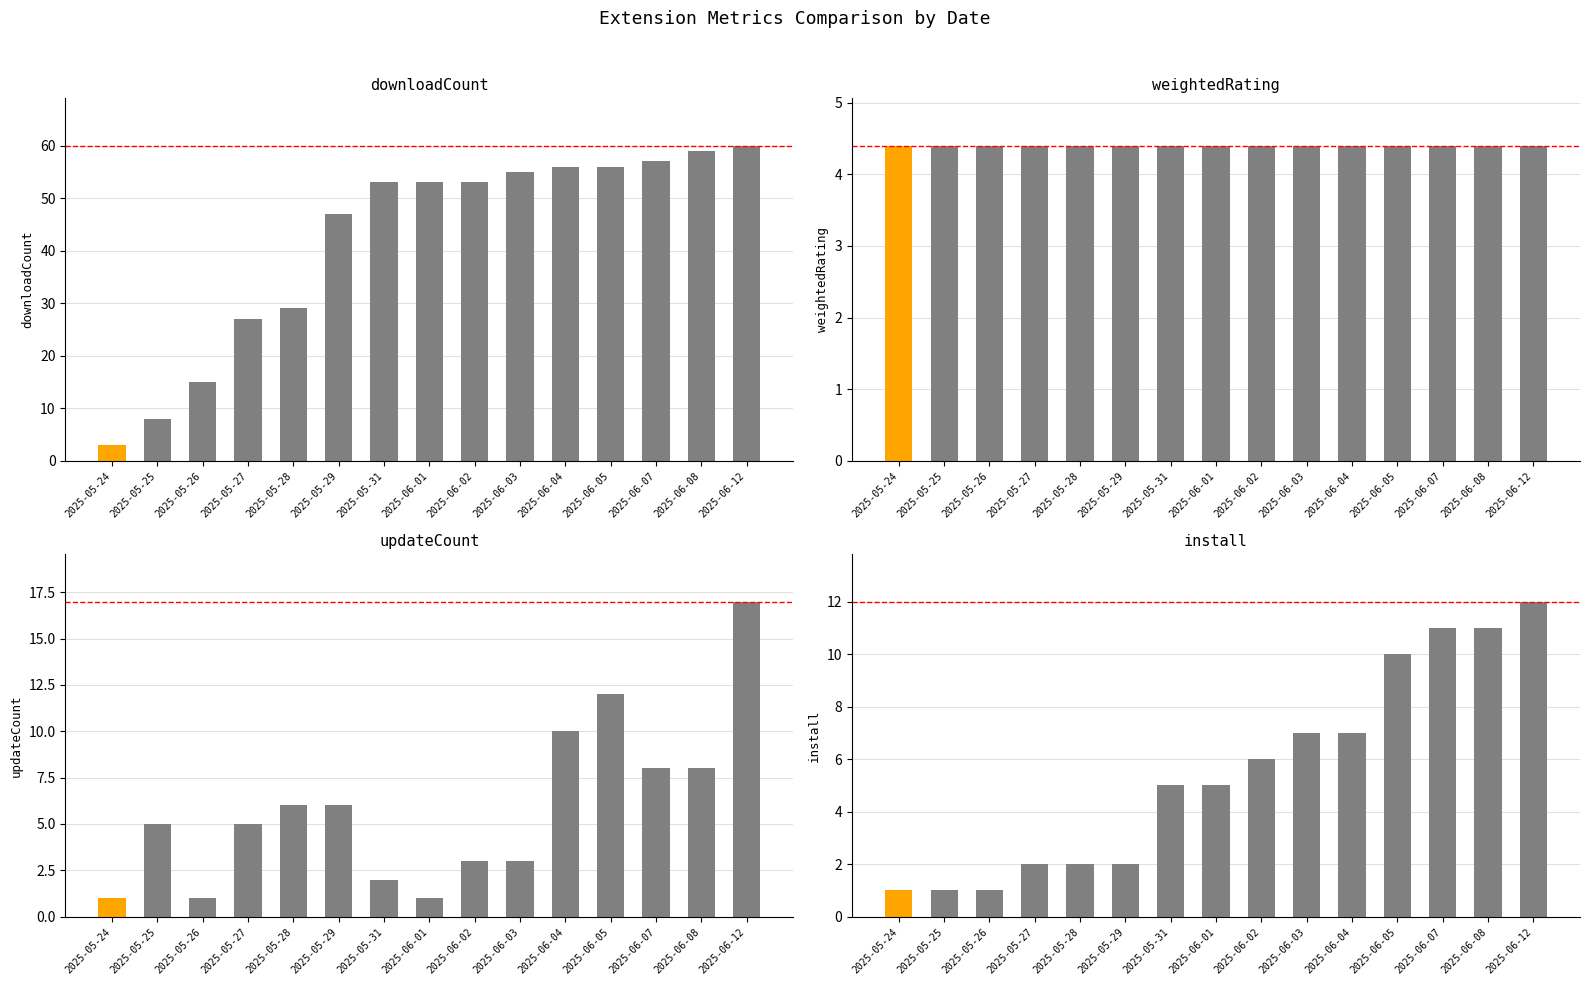

Between 2025-05-26 and 2025-05-29, which series saw the biggest shift?

downloadCount